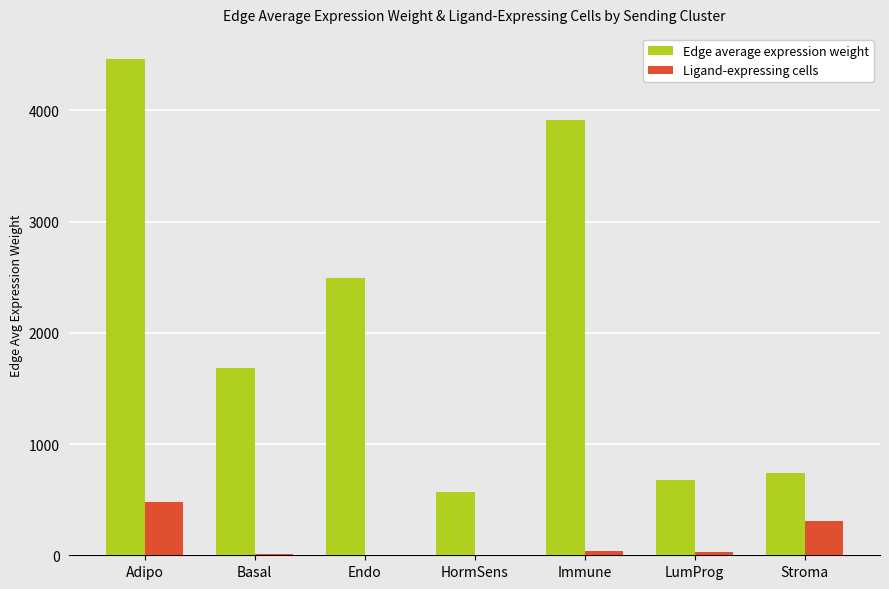

The Edge average expression weight series shows 3914.1 at Immune. True or false?

True